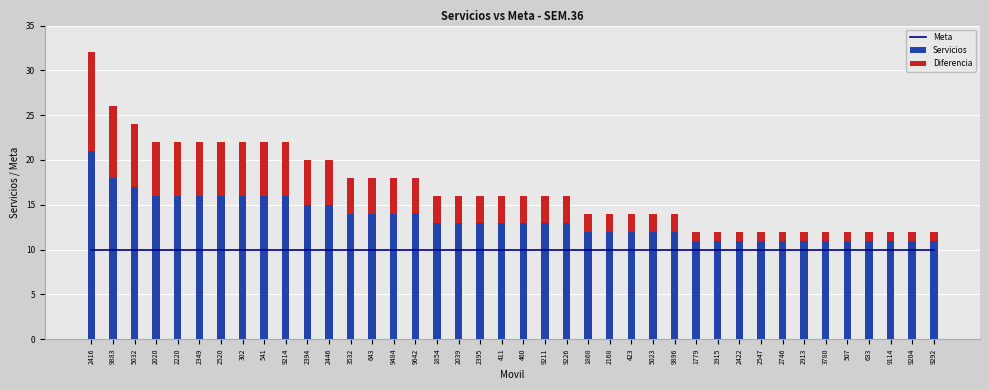

True or false: Servicios has a value of 11 at 9114.

True